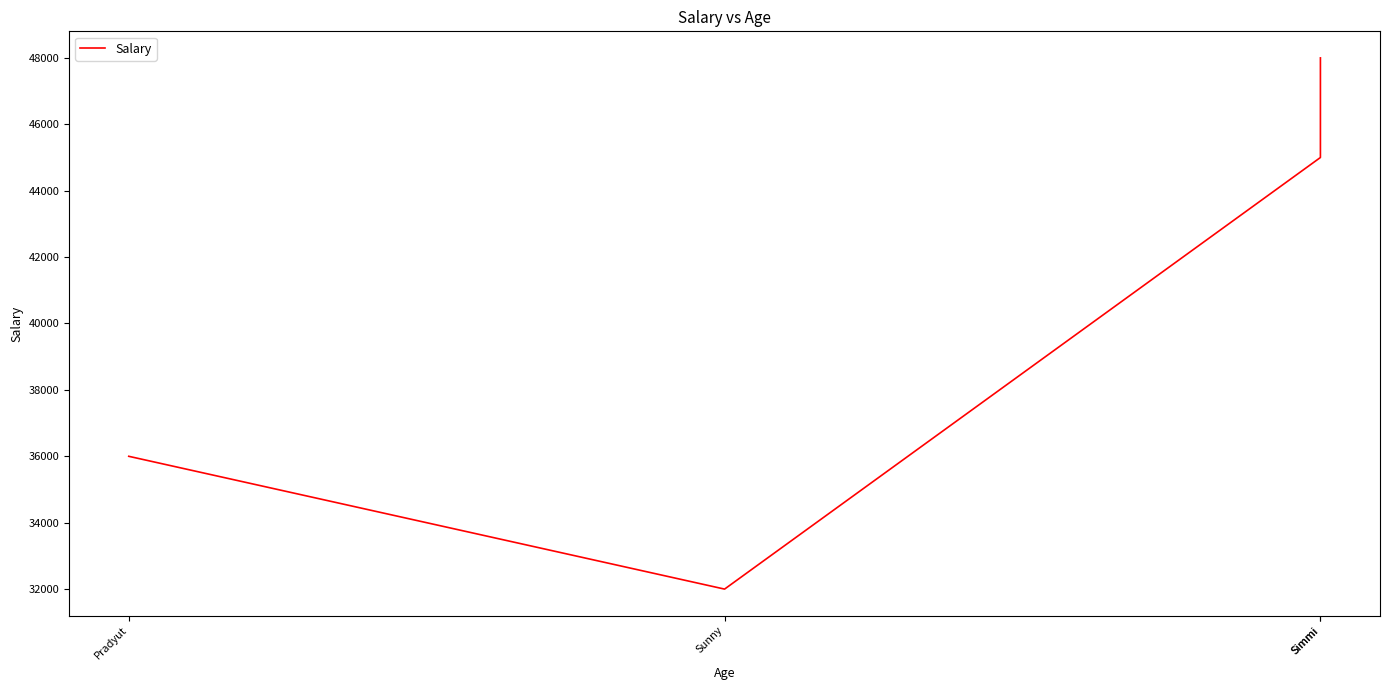

Count the number of categories in the chart.

4